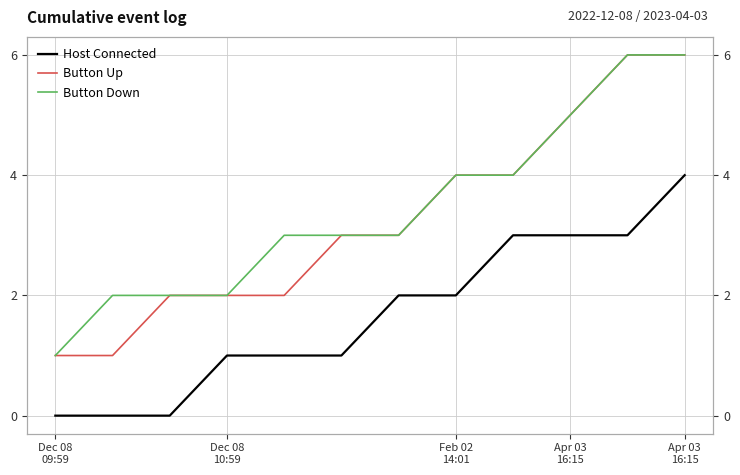

Is the value of Button Up at Apr 03
16:15 greater than the value of Host Connected at Apr 03
16:15?

Yes